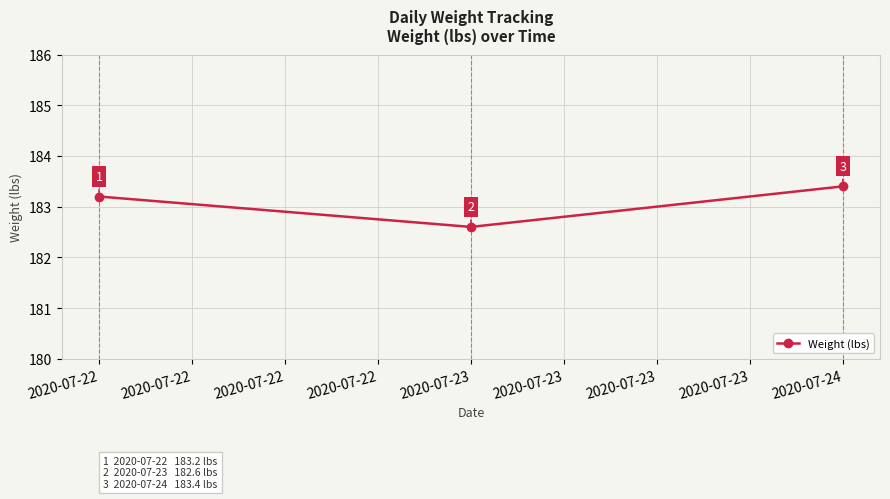

Where does the data first go above 183?

2020-07-22